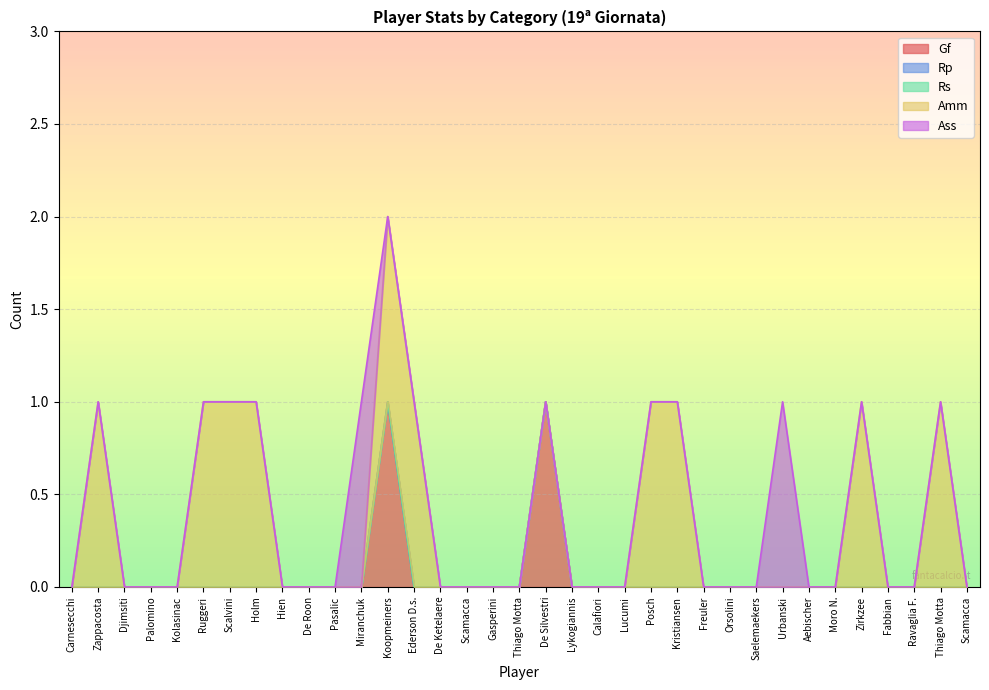

Which has a higher value, Zirkzee or Ederson D.s.?

Zirkzee